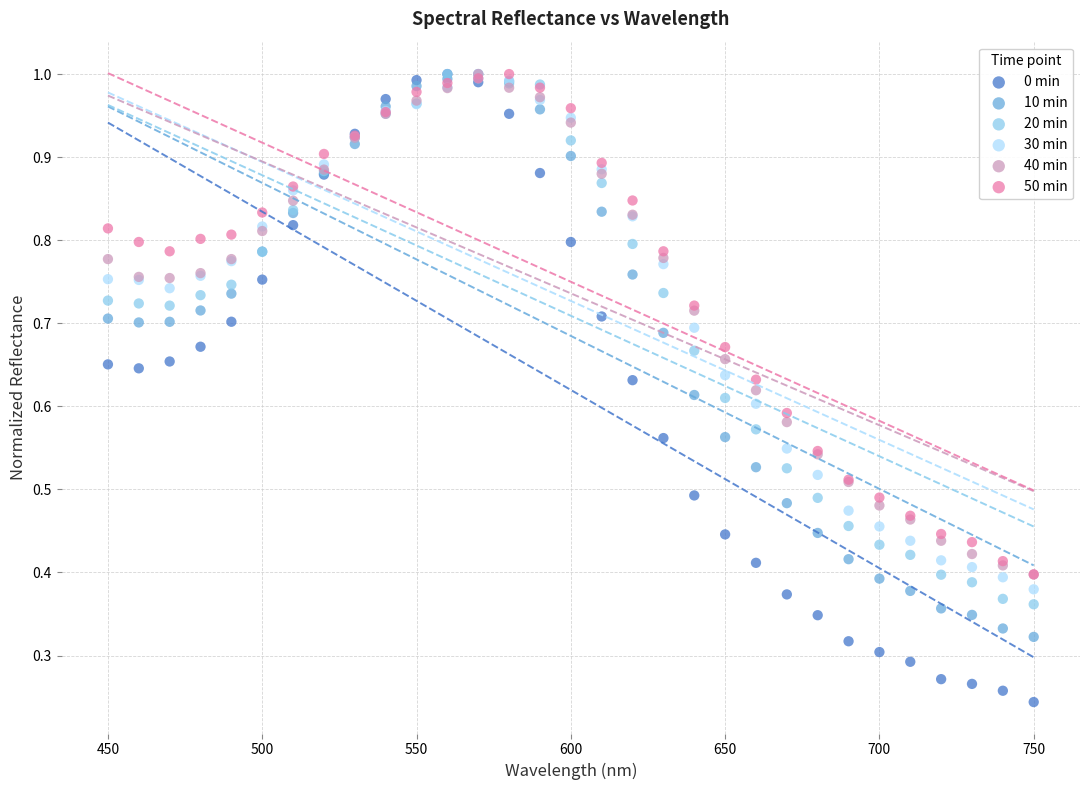

Which series has the widest spread of Y values?

0 min